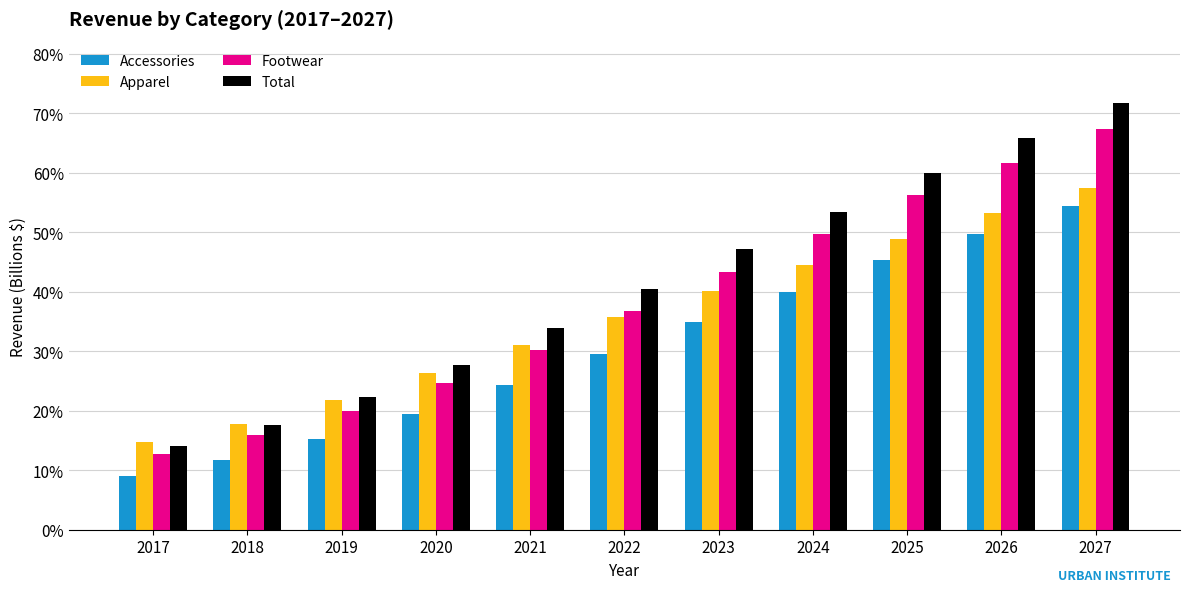

List the series in order of their peak value, lowest first.

Accessories, Apparel, Footwear, Total